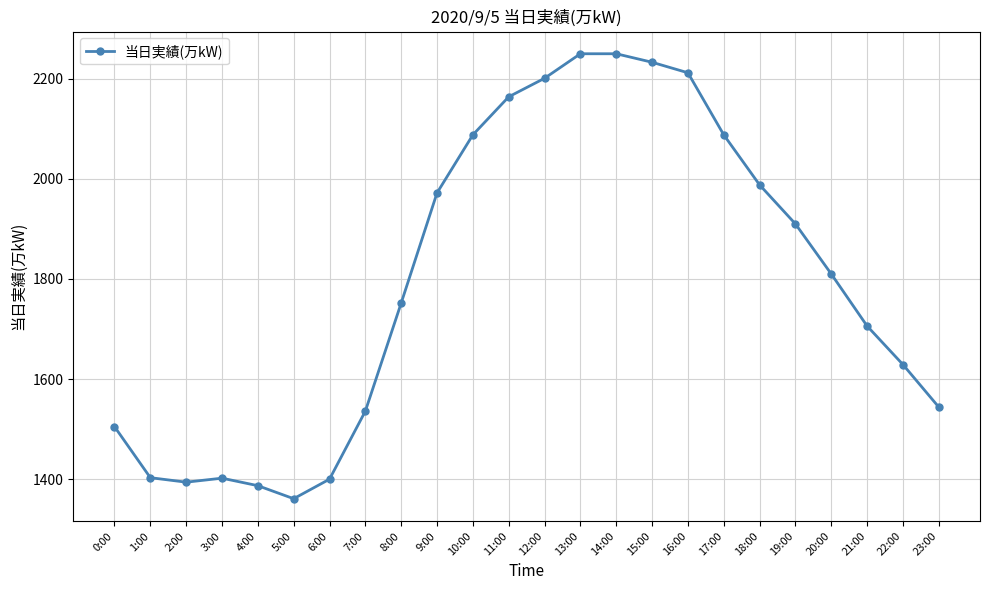

What is the greatest value displayed?

2250